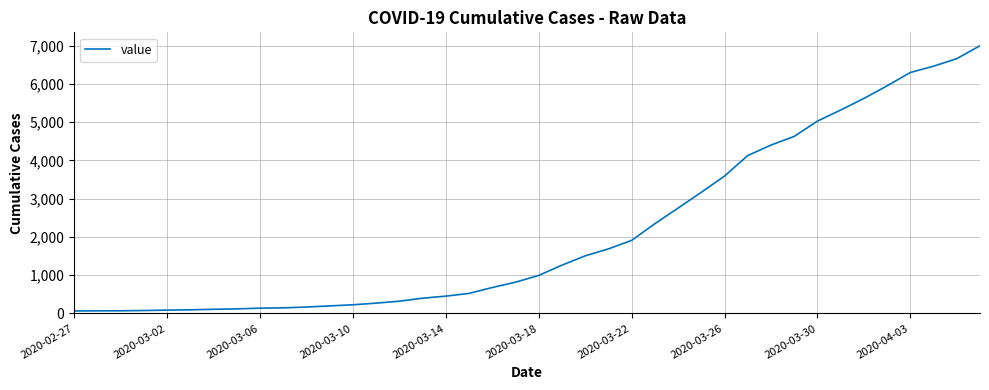

What is the difference between the maximum and minimum values?

6931